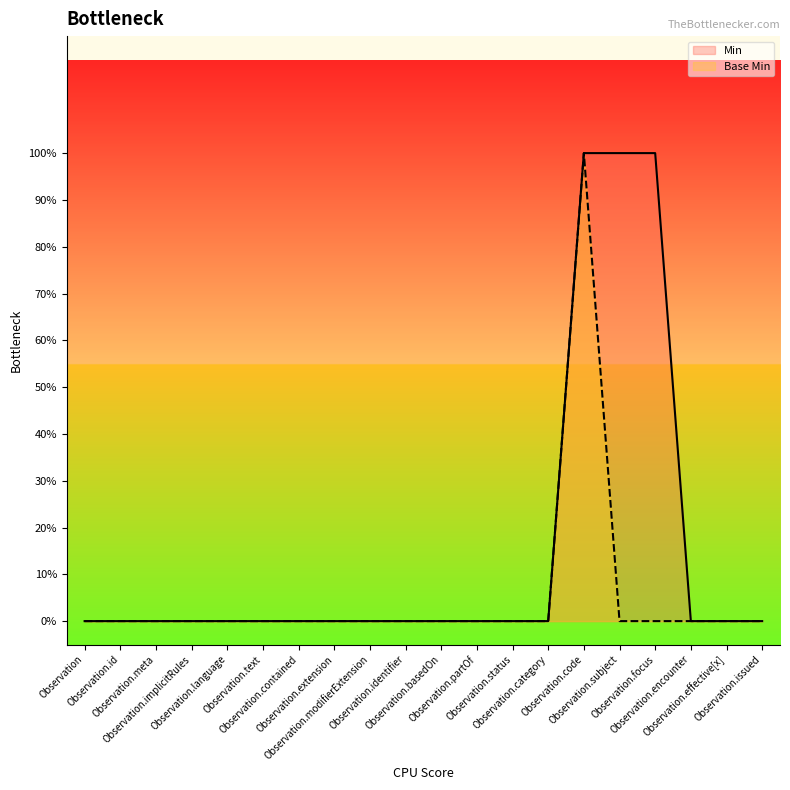

What are all the series names shown in the legend?

Min, Base Min